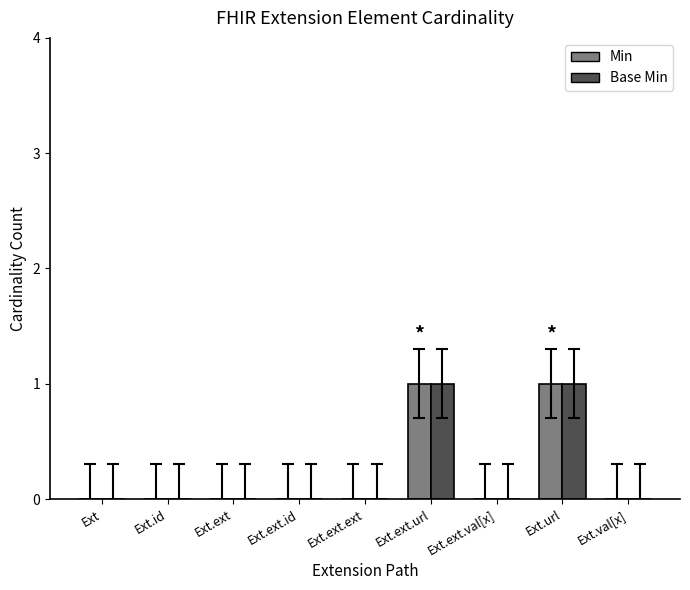

What is the highest value of the Base Min series?

1